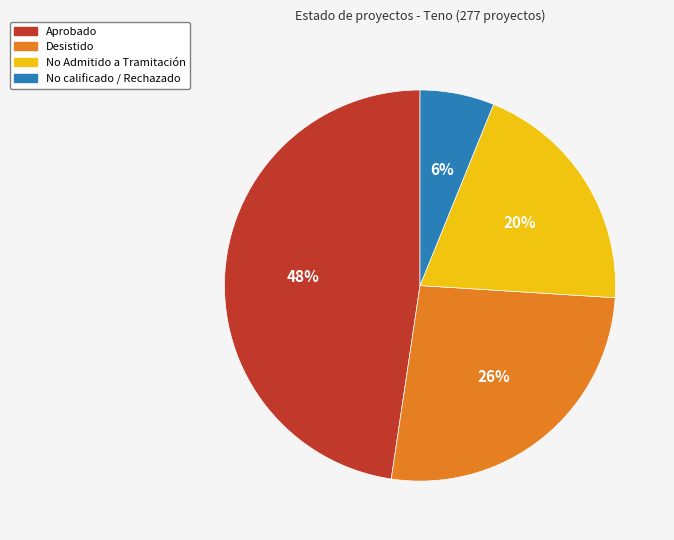

Is there a majority slice in this chart?

No